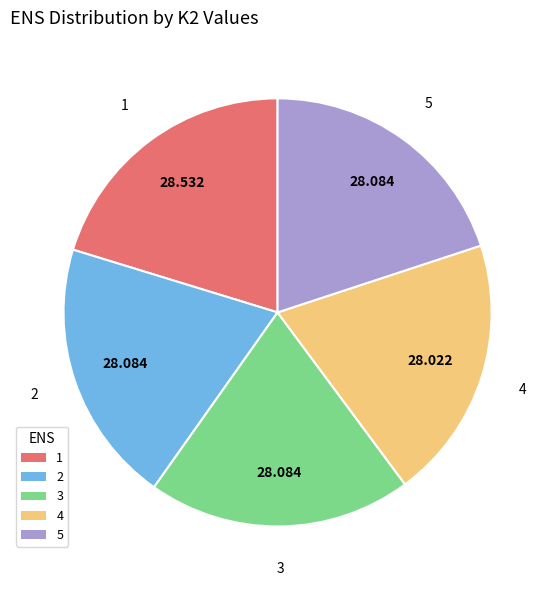

Does any single category account for the majority?

No